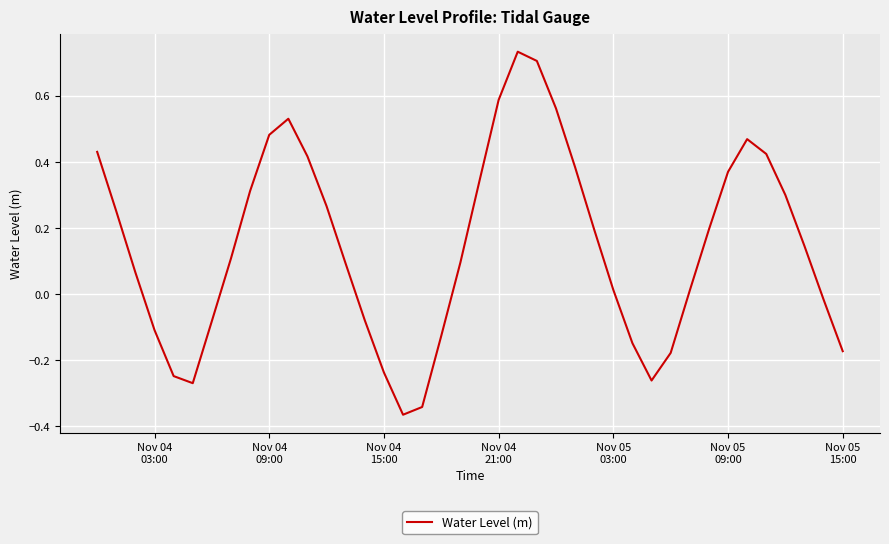

What is the difference between the maximum and minimum values?

1.1